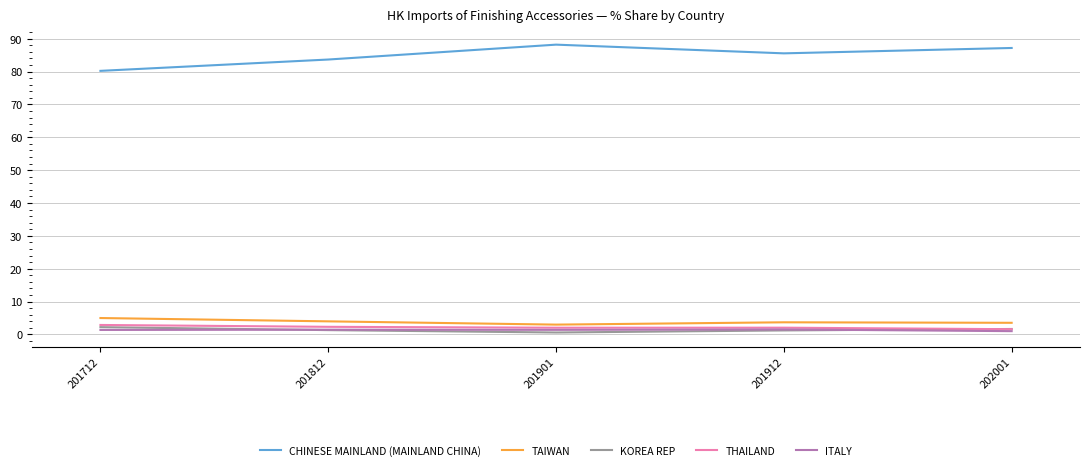

Which series has the largest range (max minus min)?

CHINESE MAINLAND (MAINLAND CHINA)